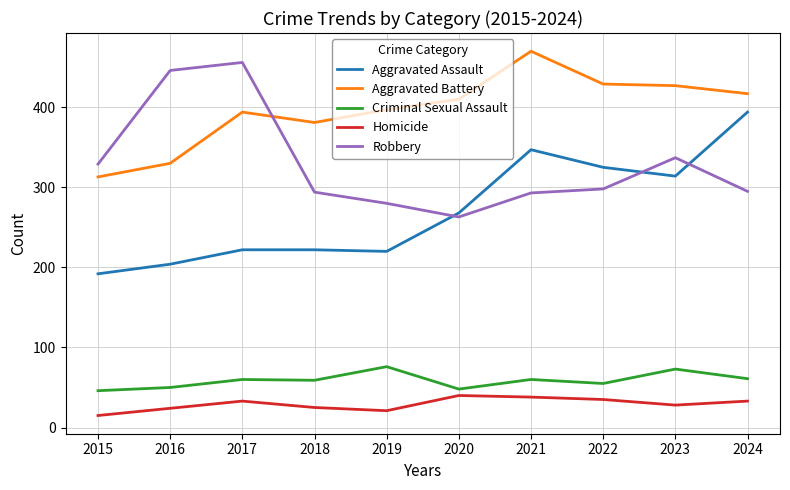

Read the Aggravated Battery value at 2020.

410